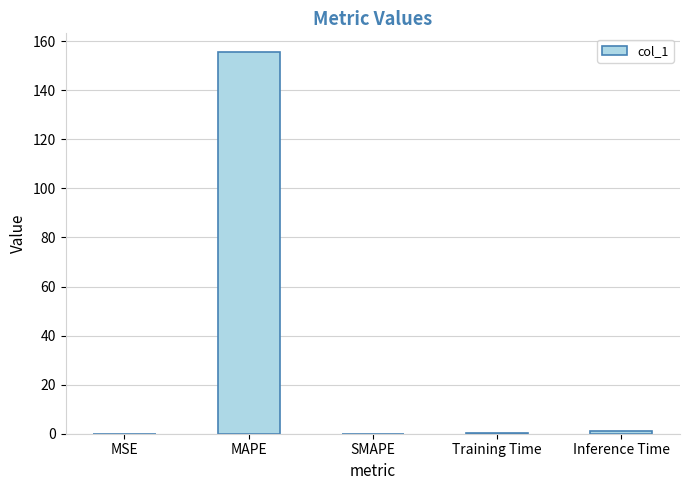

At which category does the chart reach its peak across all series?

MAPE